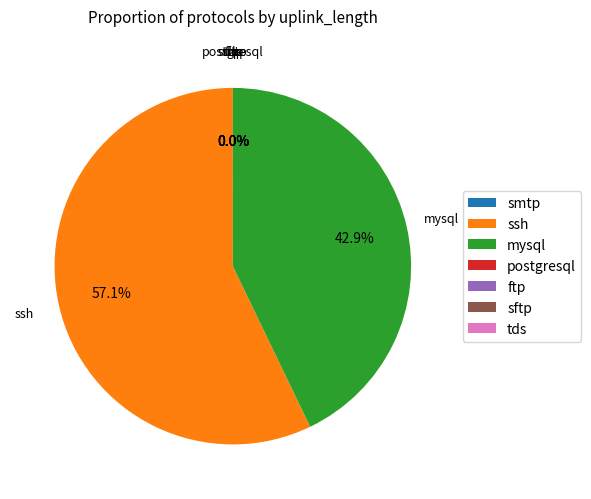

How much of the chart is everything except mysql?

57.1%